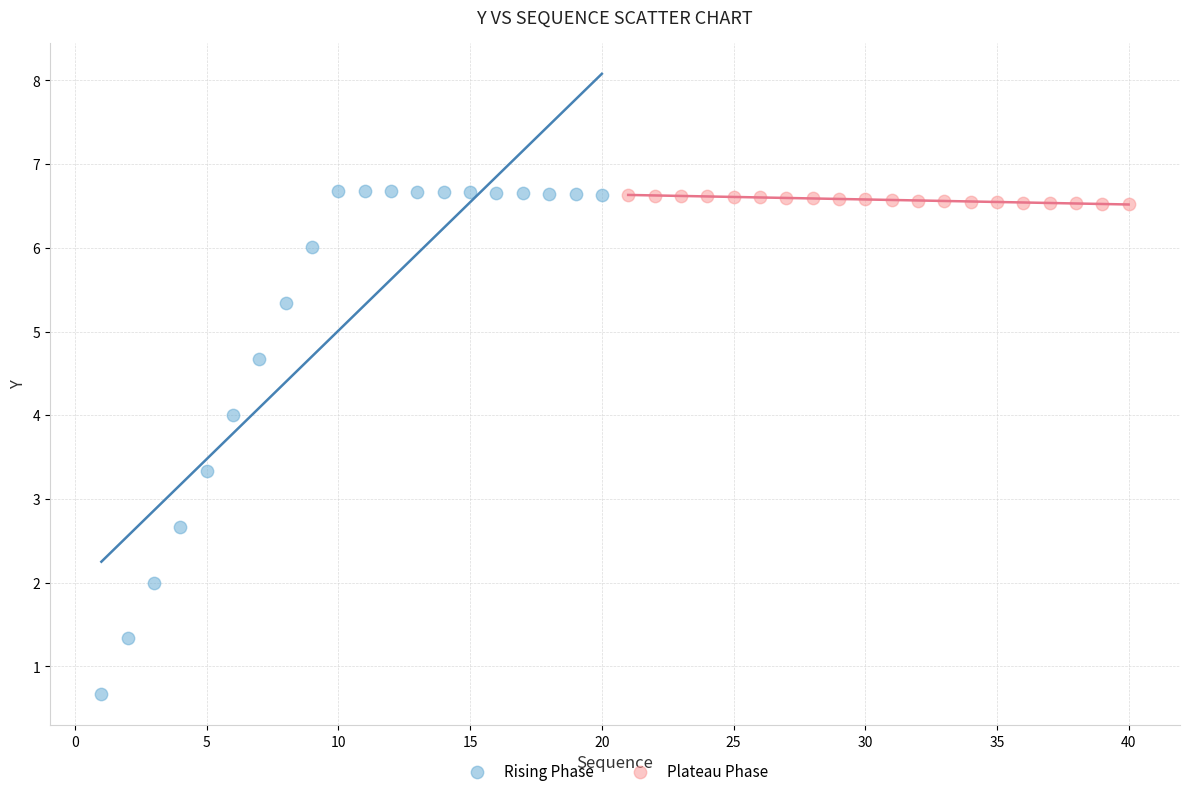

Which series reaches the minimum Y coordinate?

Rising Phase